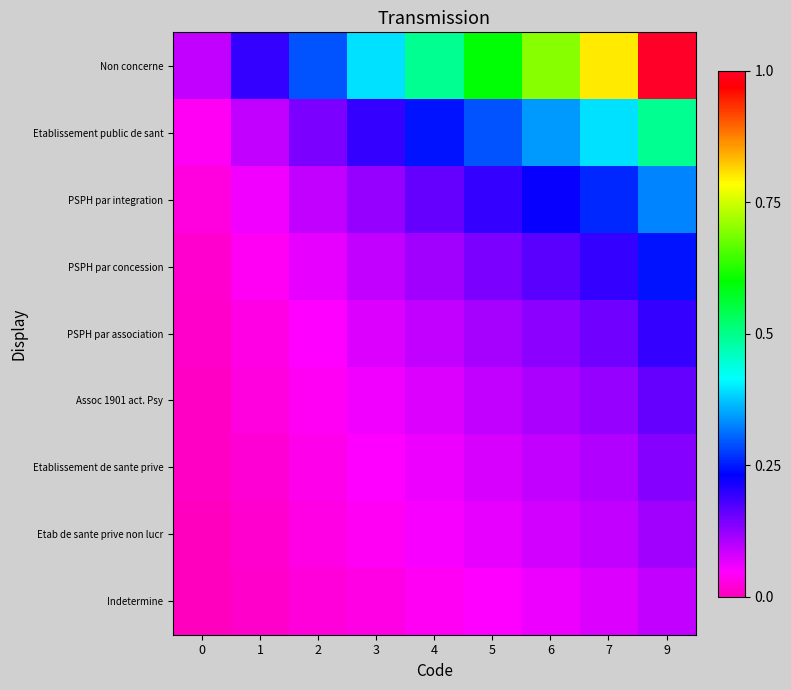

At how many categories does at least one series exceed 0?

9